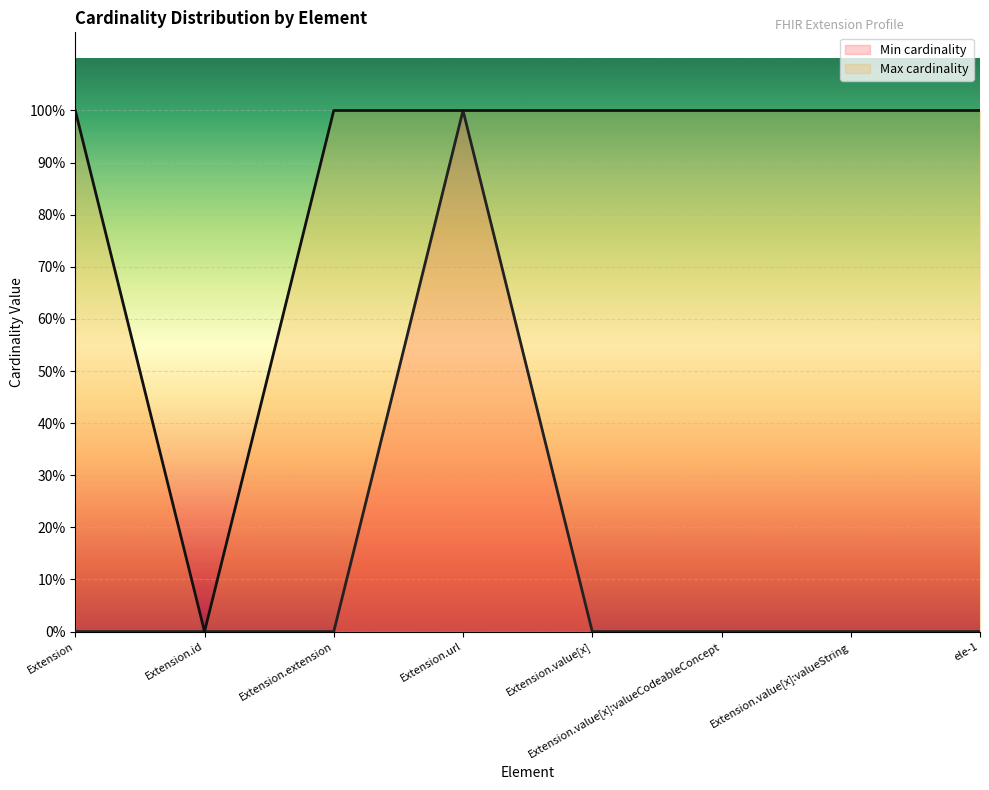

Which has a higher value, Extension.value[x] or Extension?

Extension.value[x]